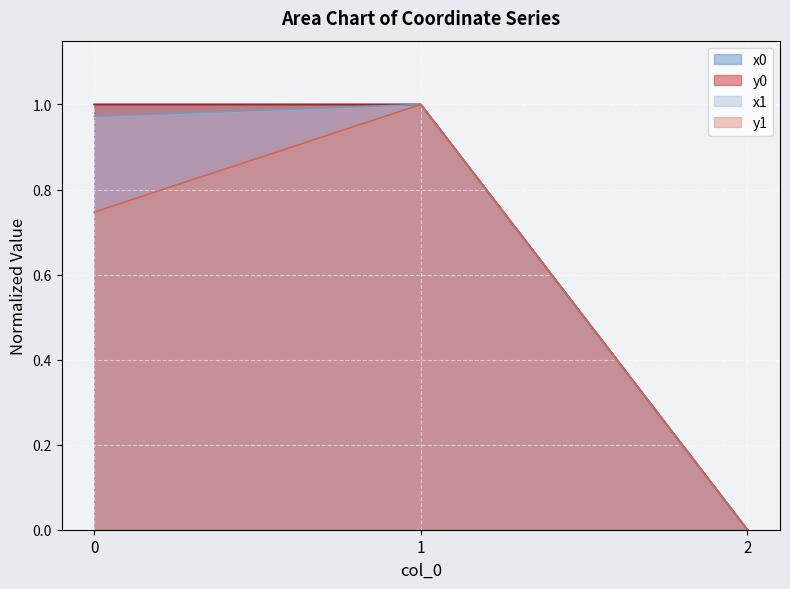

Reading left to right, extract all data points from this chart.

x0: 0=1.0	1=1.0	2=0.0
y0: 0=1.0	1=1.0	2=0.0
x1: 0=1.0	1=1.0	2=0.0
y1: 0=0.7	1=1.0	2=0.0